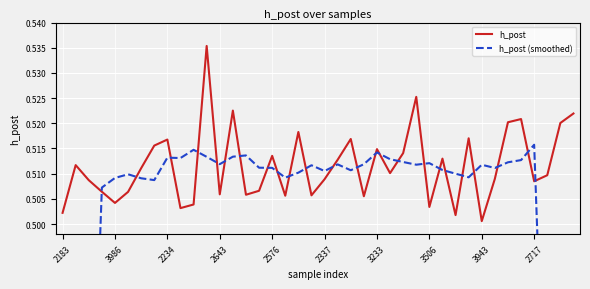

At which category is the sum across all series the highest?

11